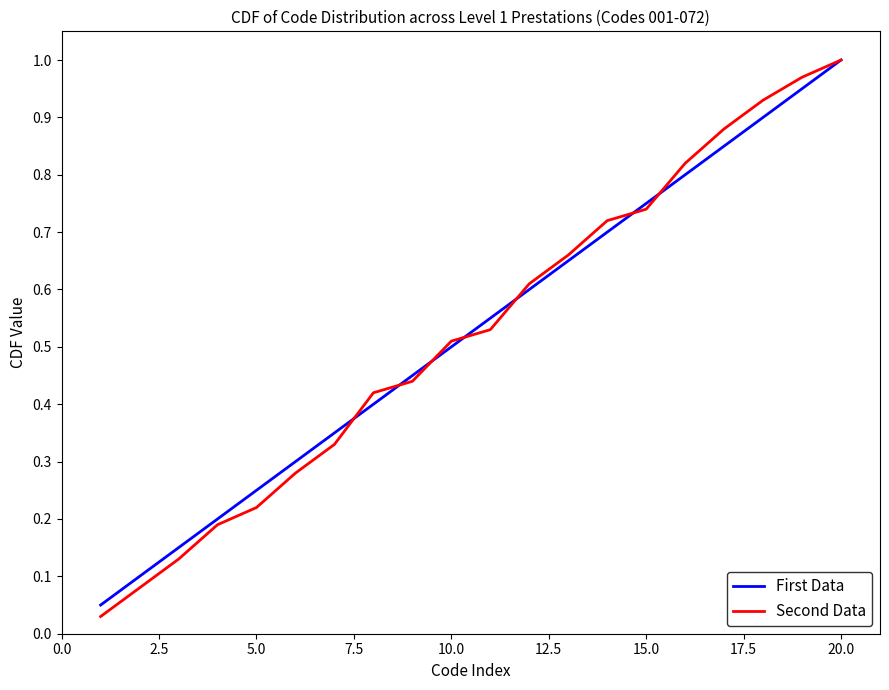

Which series has the largest range (max minus min)?

Second Data